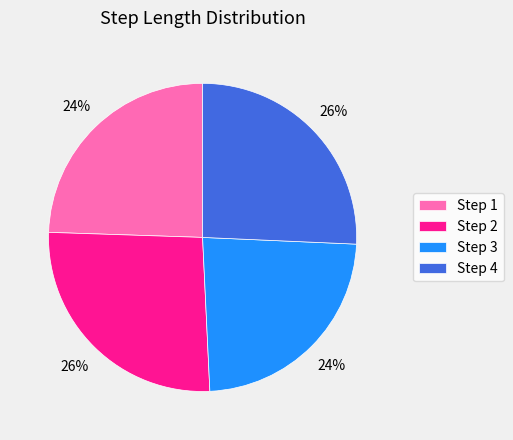

How many segments does this pie chart have?

4